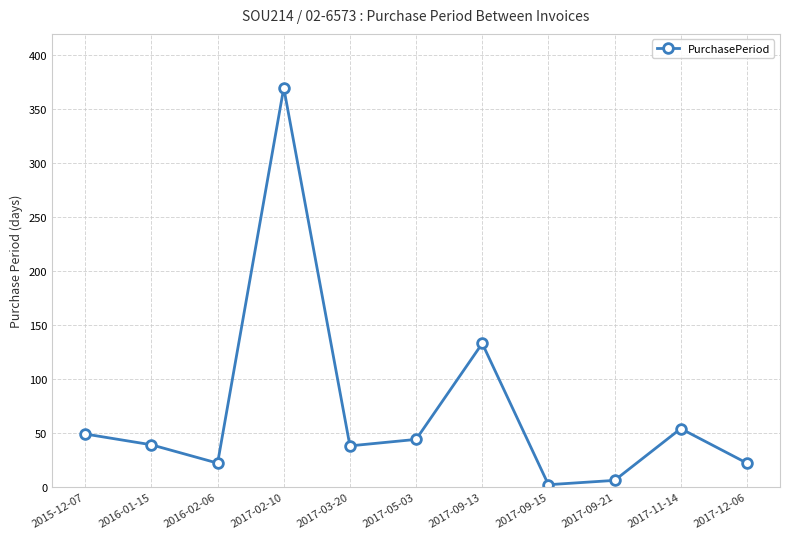

What is the greatest value displayed?

370